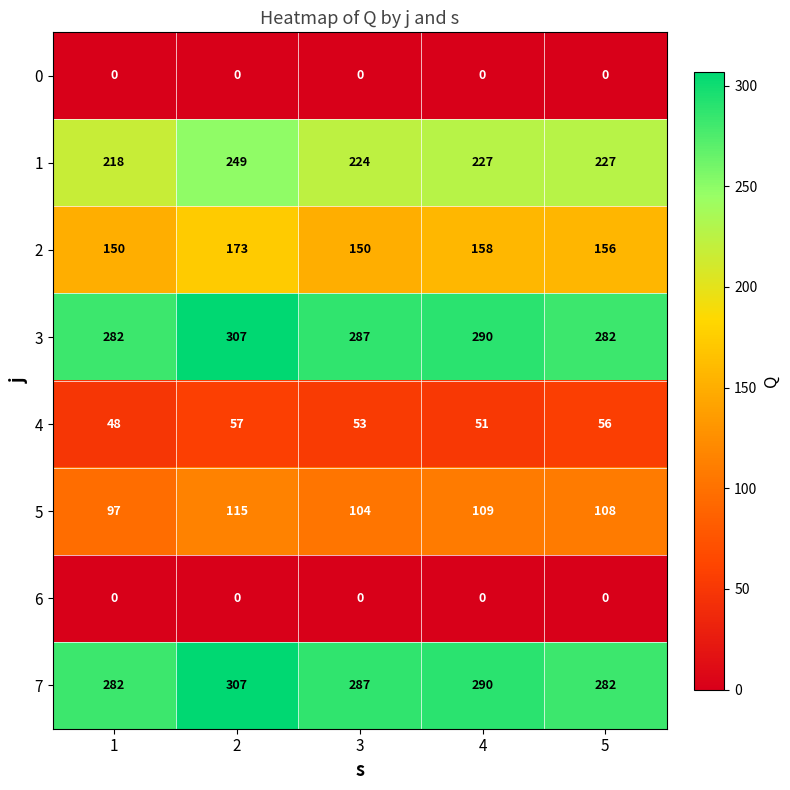

Where is 7 nearest to the value 294?

4